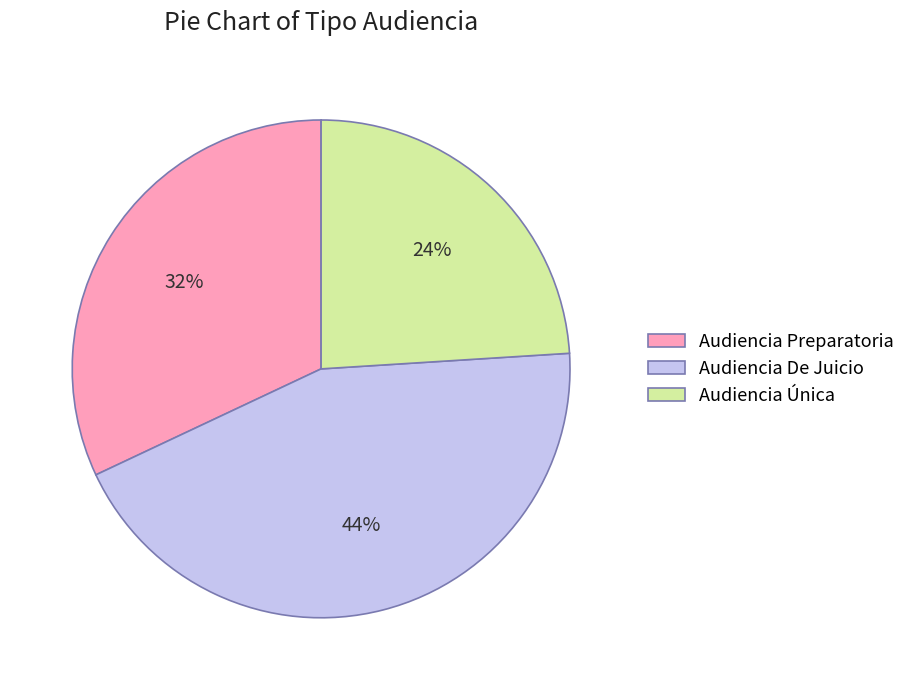

Do Audiencia Única and Audiencia De Juicio together represent more than half of the pie?

Yes